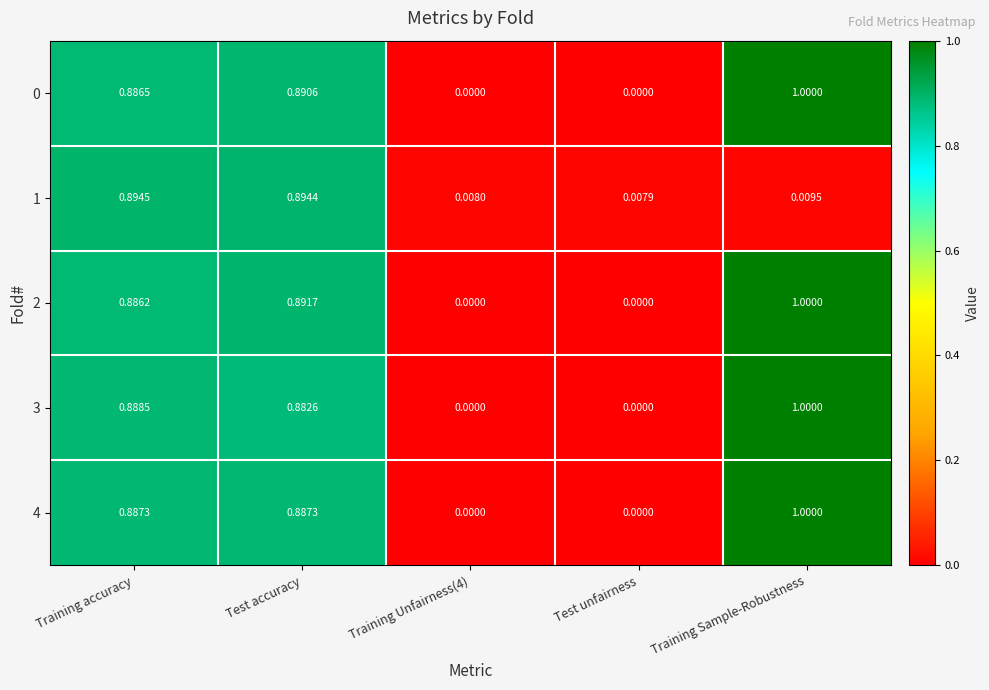

Which label corresponds to the largest value in the chart?

Training Sample-Robustness